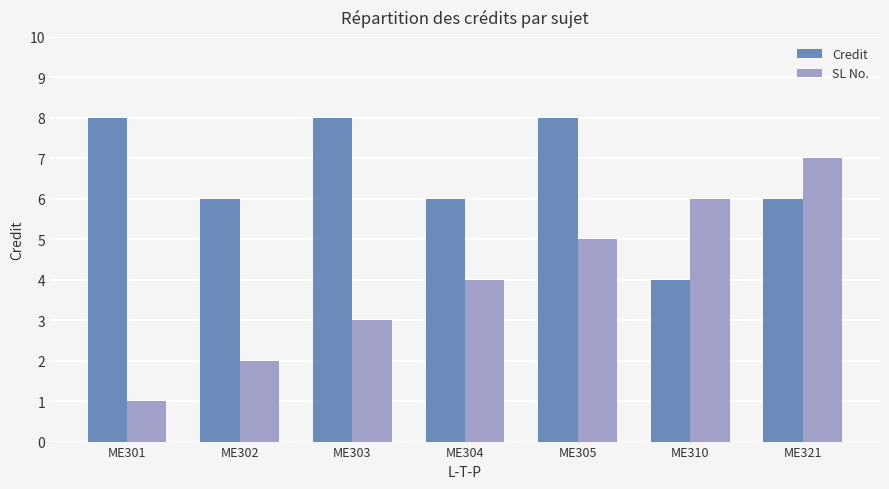

List the series in order of their overall mean, lowest first.

SL No., Credit